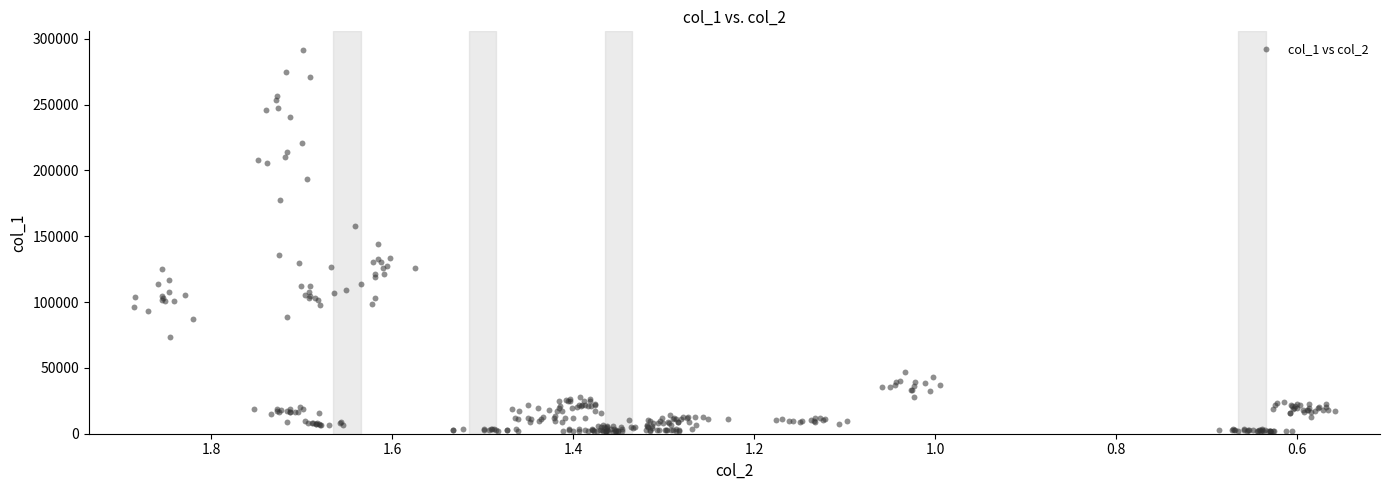

What is the range of X values (max minus min)?

1.3